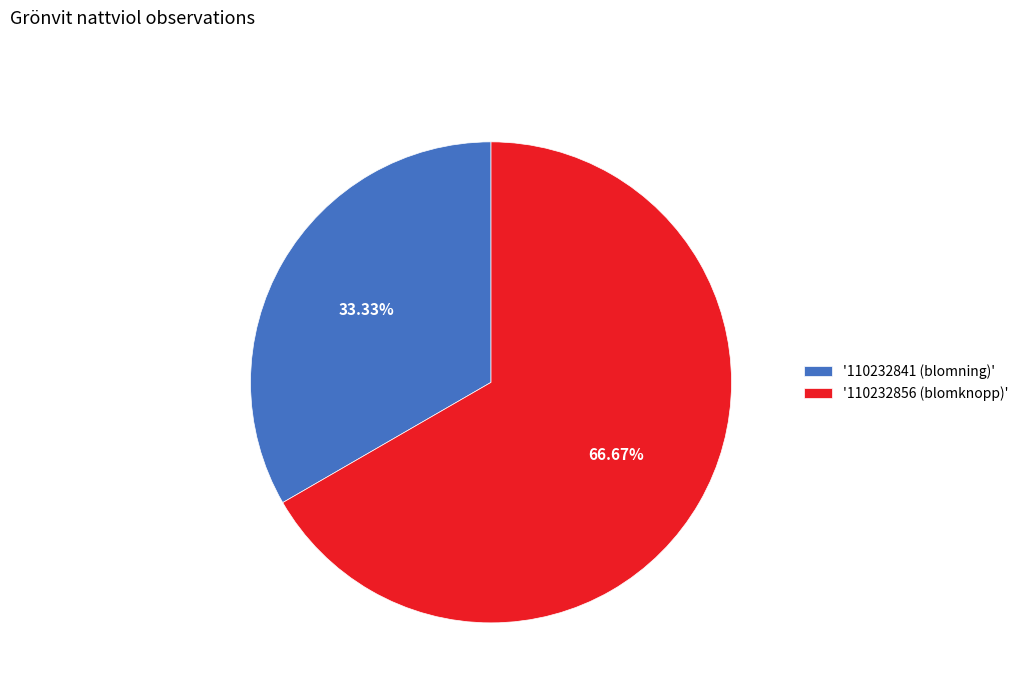

Which has a higher value, '110232856 (blomknopp)' or '110232841 (blomning)'?

'110232856 (blomknopp)'